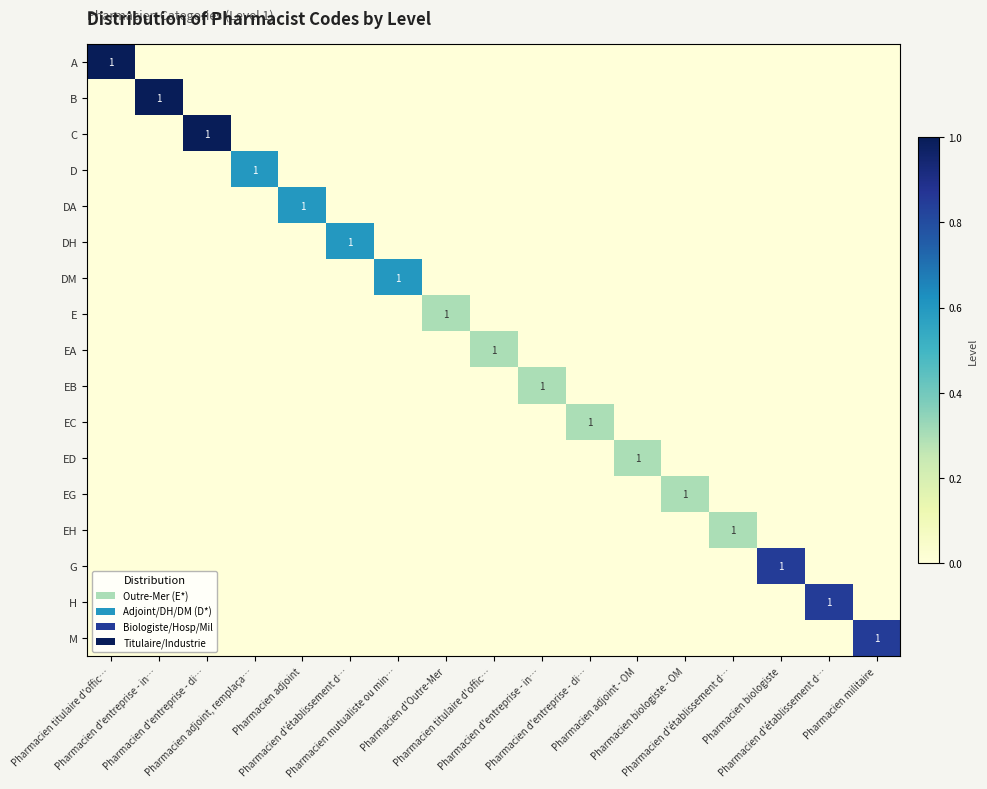

What is the sum of all C values?

1.0